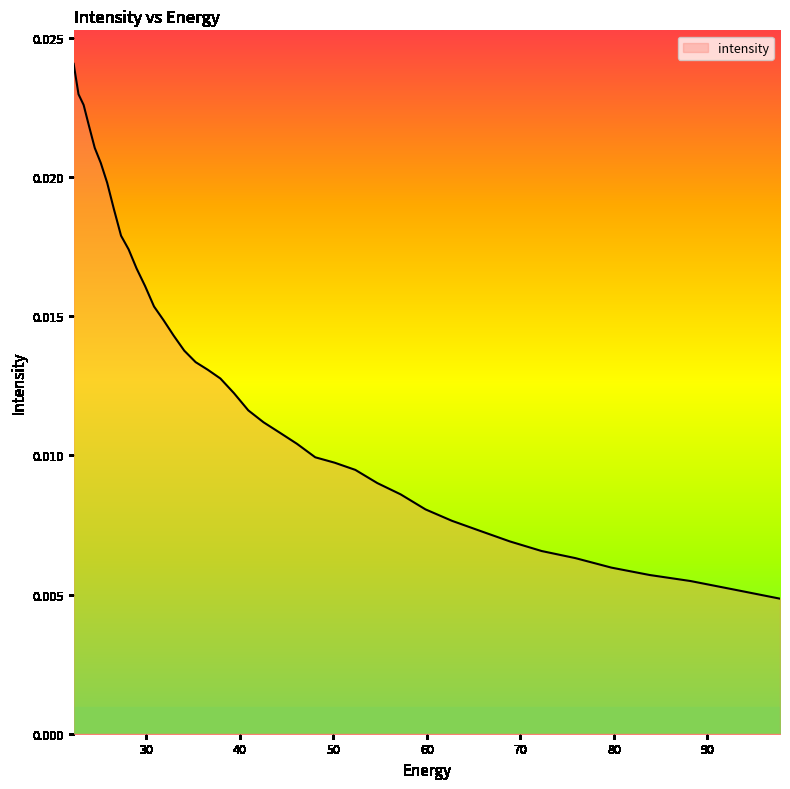

What is the label of the 18th point from the left?

44.25976